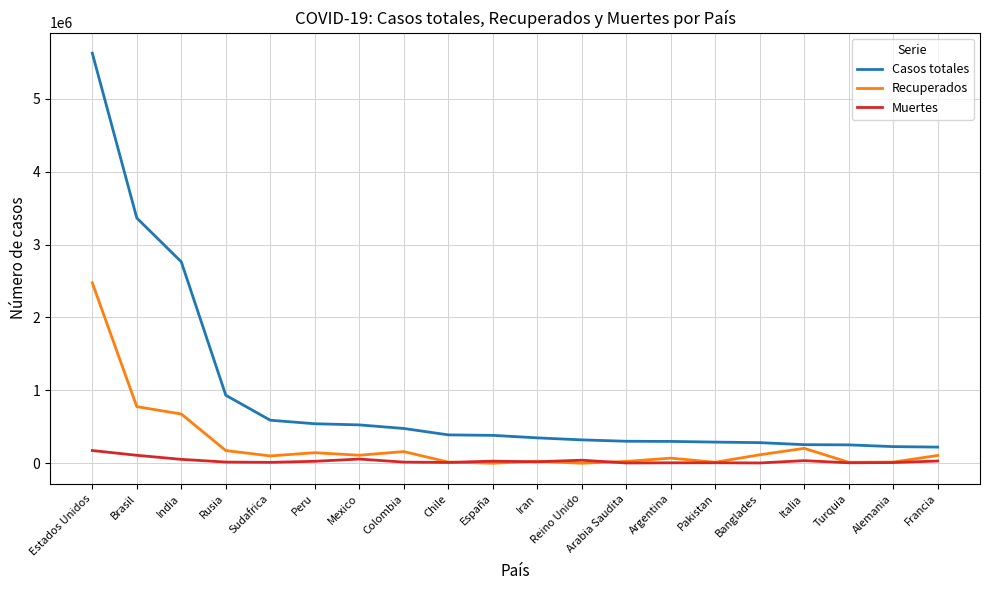

True or false: Muertes and Casos totales cross at least once.

False